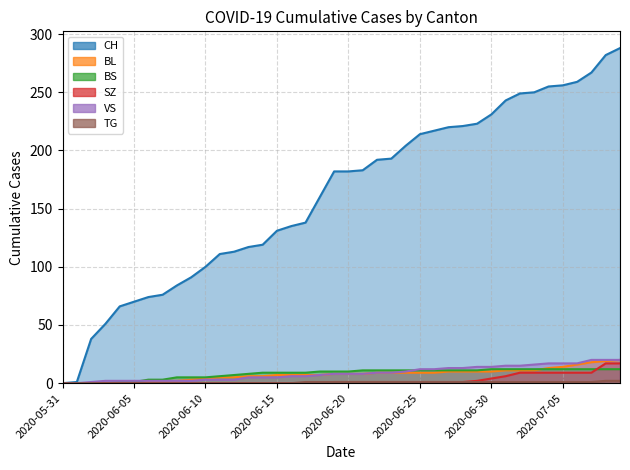

Which series has the largest total across all categories?

CH